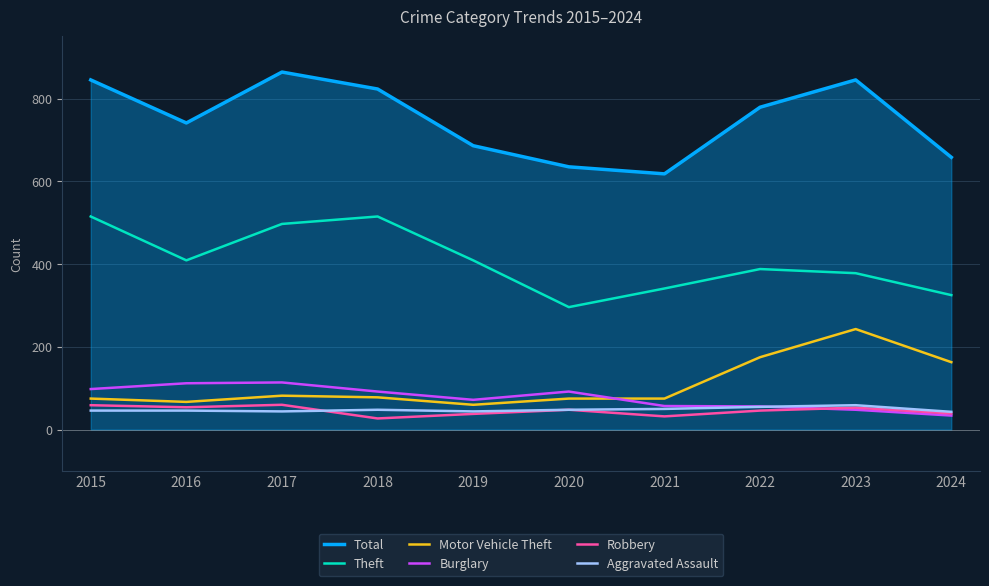

Is the value of Motor Vehicle Theft at 2015 greater than the value of Robbery at 2017?

Yes